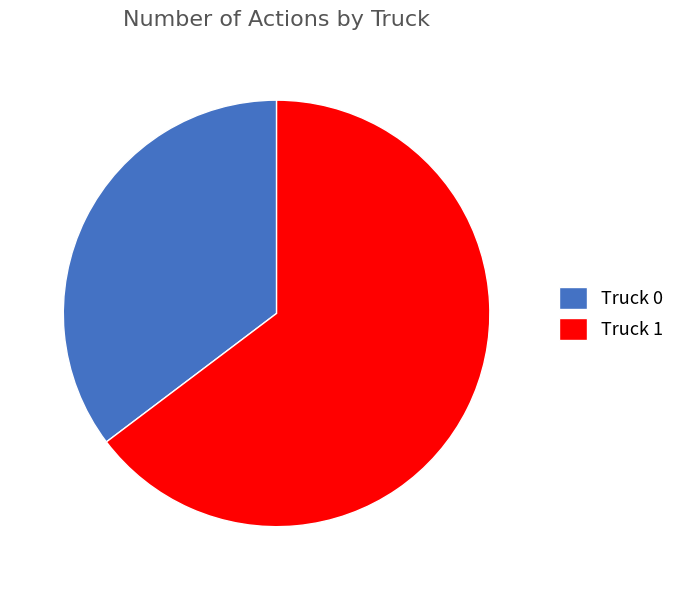

Count the number of slices in the pie.

2